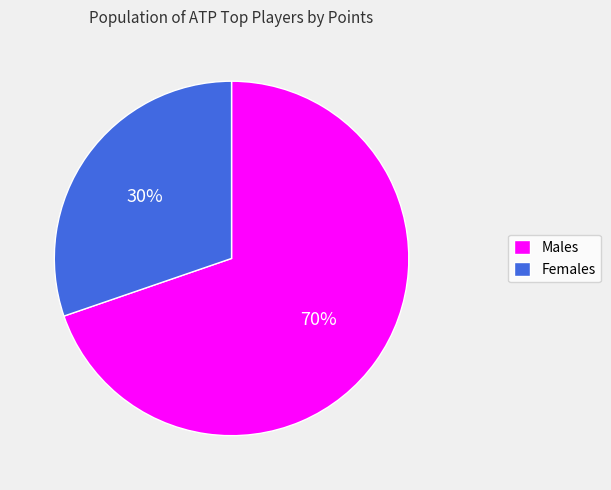

What is the ratio of the value at Females to the value at Males?

0.4